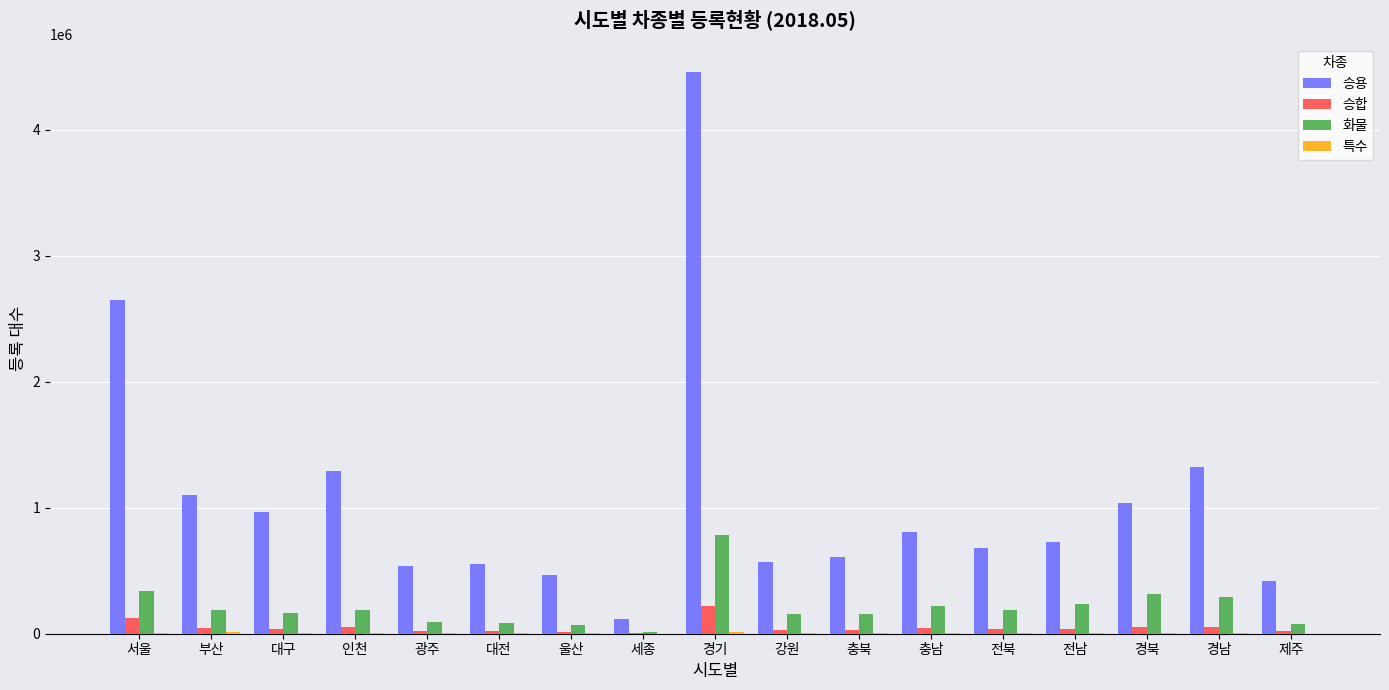

Which series has the largest total across all categories?

승용